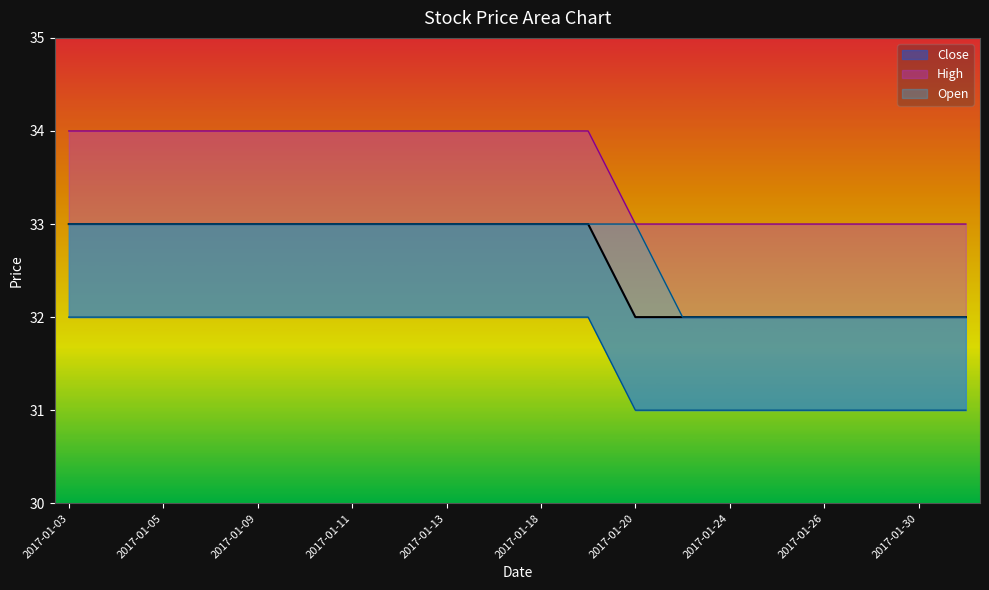

What is the greatest value displayed?

34